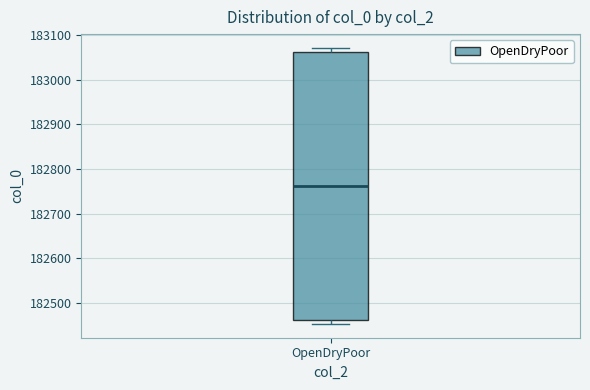

Where does the median line of the box for OpenDryPoor sit on the y-axis? The values are not printed on the chart, so give them approximately, as read against the axis.

182760